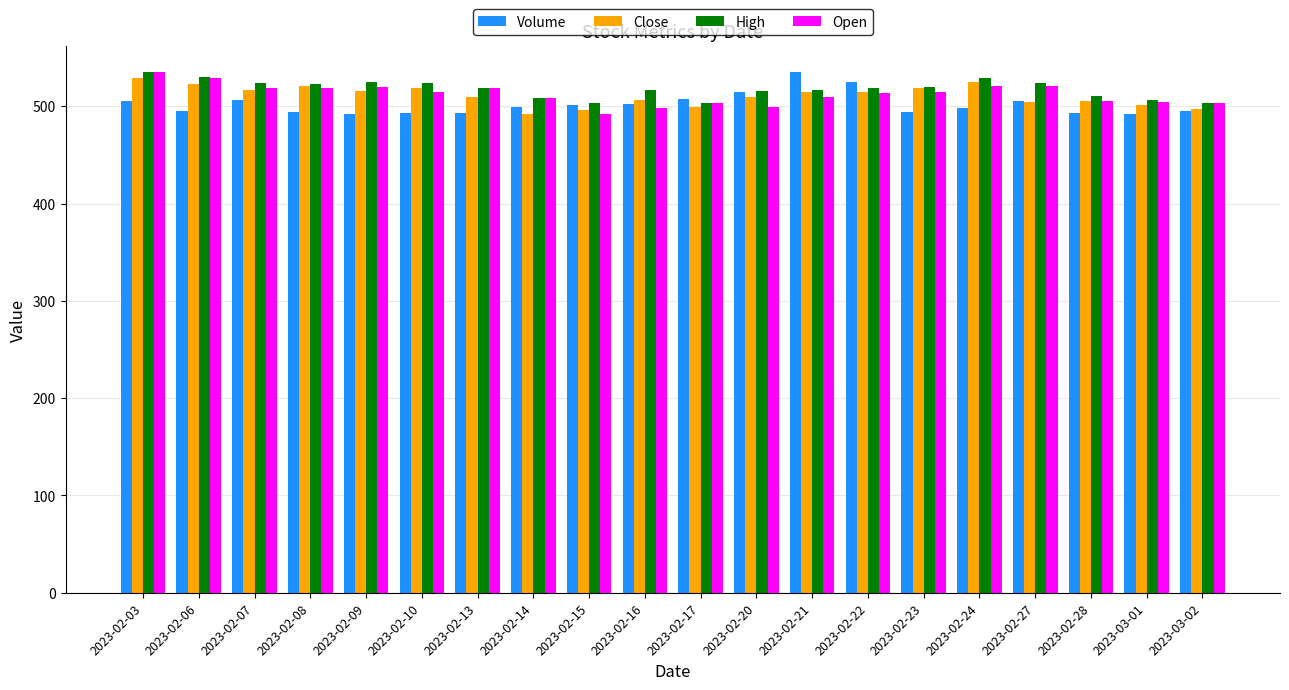

How many data points in Volume are less than 499?

10